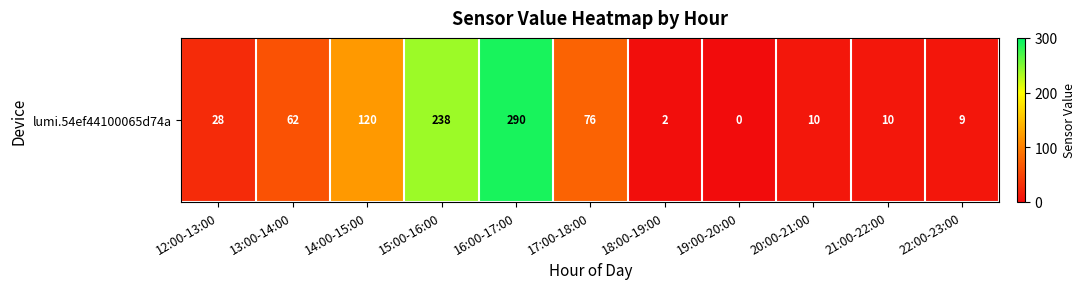

List the labels in order of value, smallest first.

19:00-20:00, 18:00-19:00, 22:00-23:00, 20:00-21:00, 21:00-22:00, 12:00-13:00, 13:00-14:00, 17:00-18:00, 14:00-15:00, 15:00-16:00, 16:00-17:00